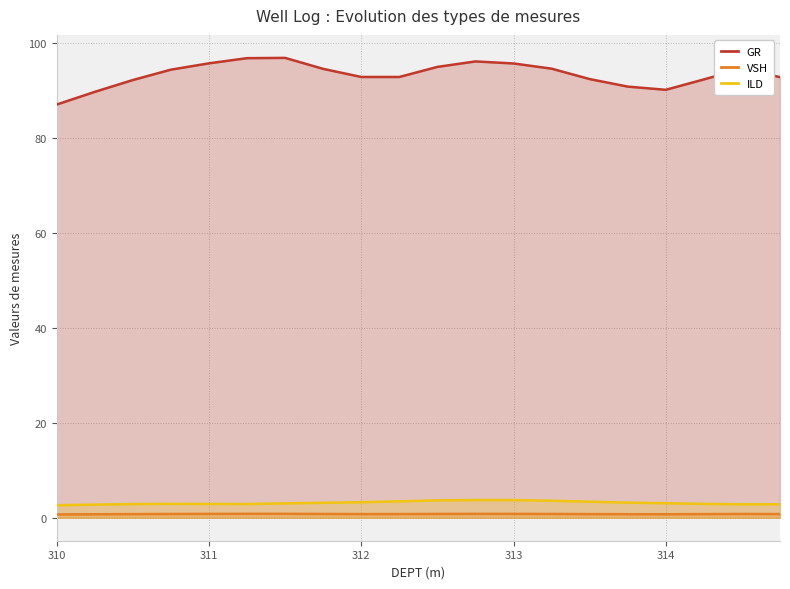

Which label corresponds to the smallest value in the chart?

310